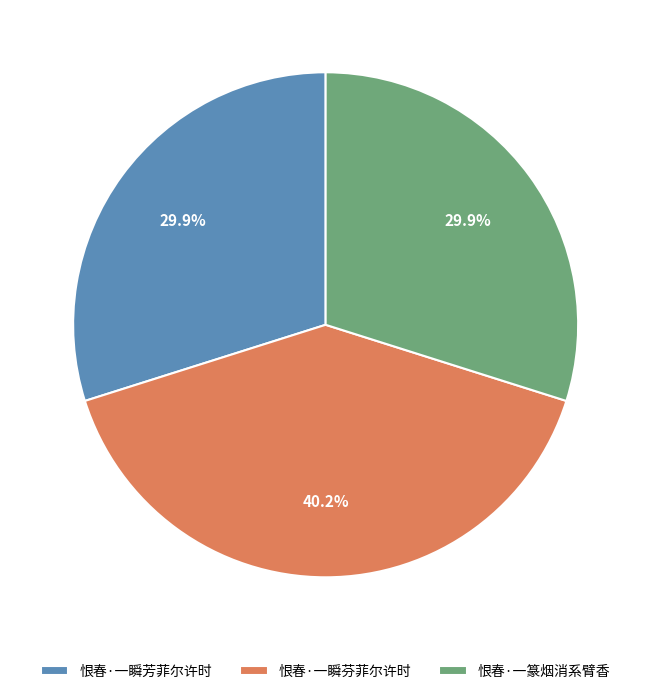

What percentage is the 恨春·一瞬芬菲尔许时 slice, to the nearest percent?

40%